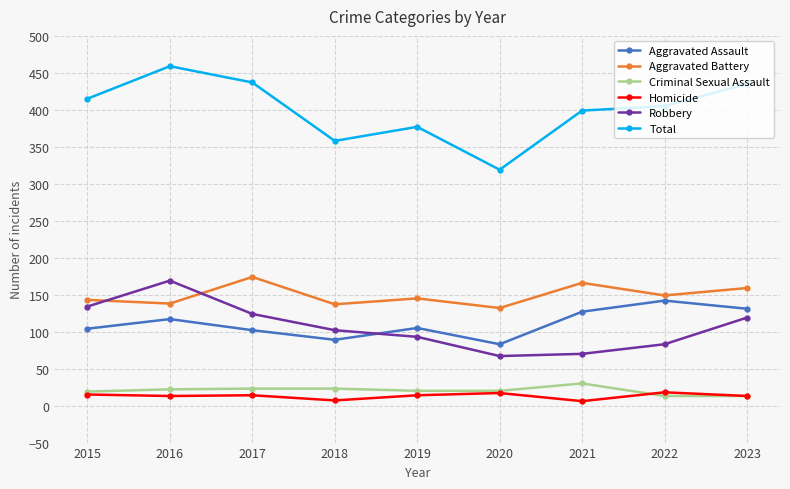

What is the difference between the highest and lowest values at 2020?

302